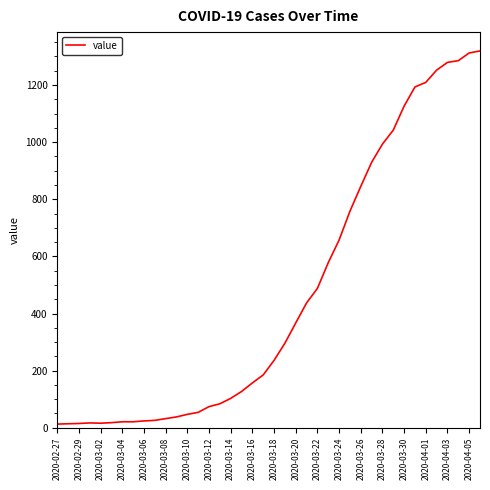

What is the greatest value displayed?

1319